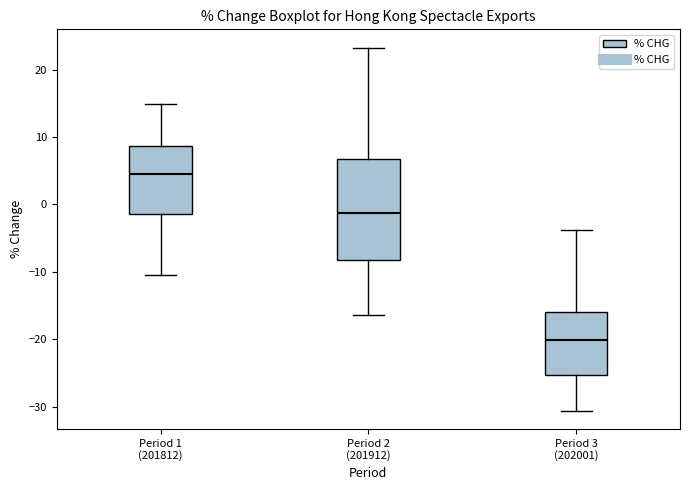

Comparing the boxes themselves (not the whiskers), which one is the tallest?

Period 2 (201912)